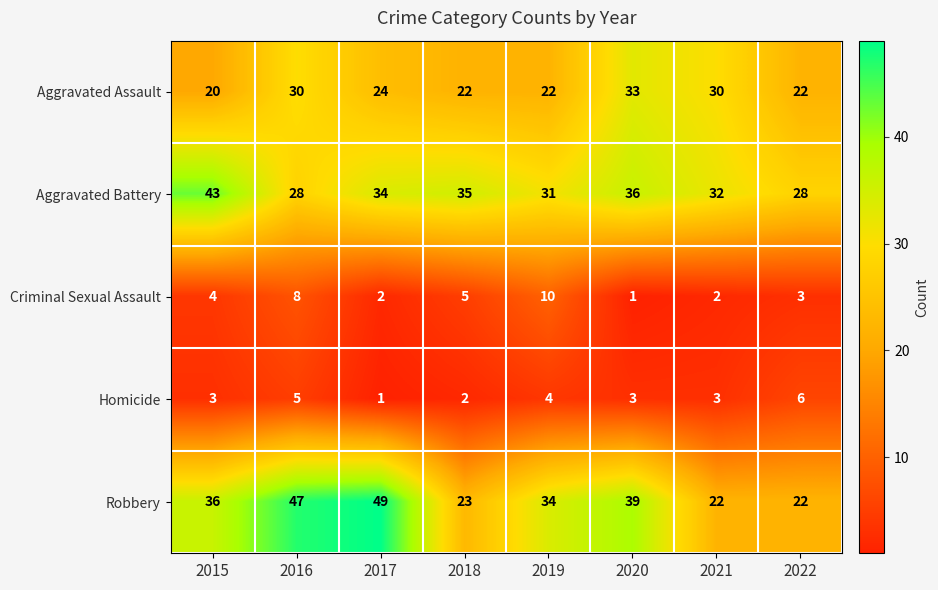

What is the sum of all Homicide values?

27